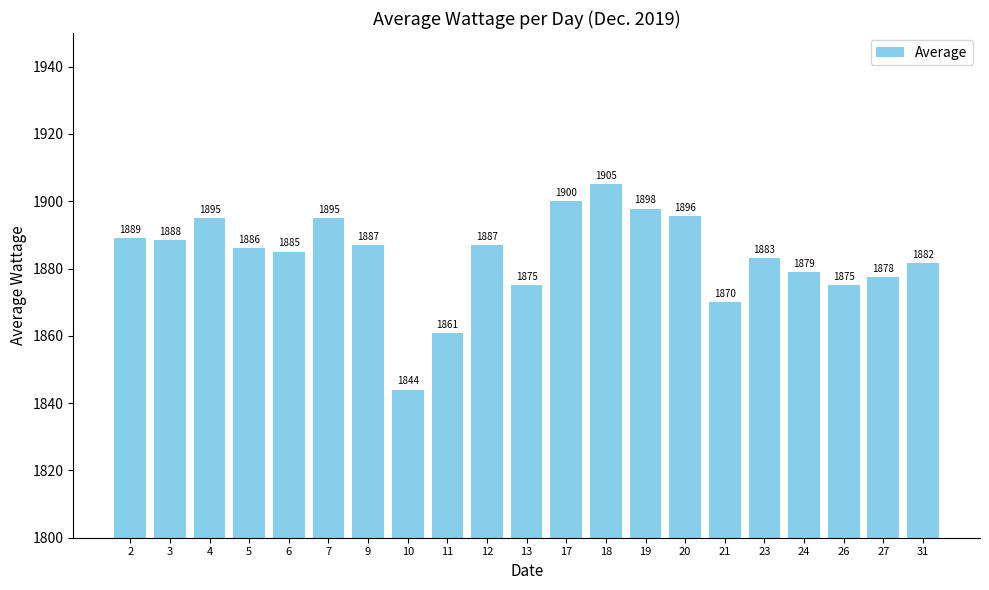

Read the value at 11.

1860.8